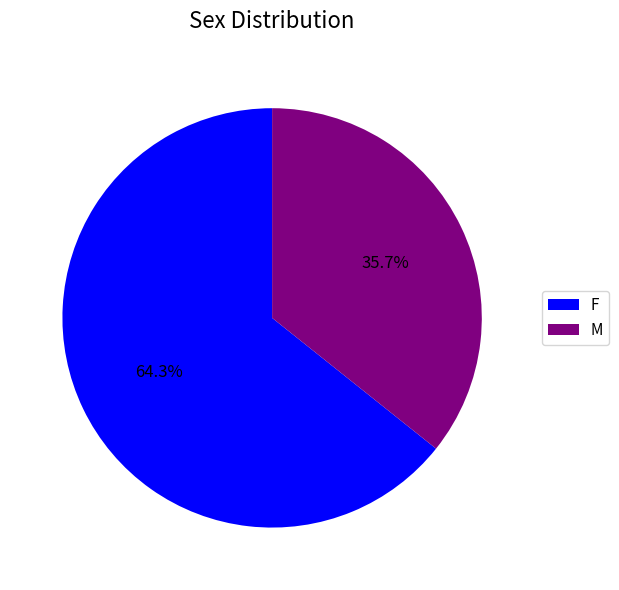

To the nearest percent, what is the average slice percentage?

50%